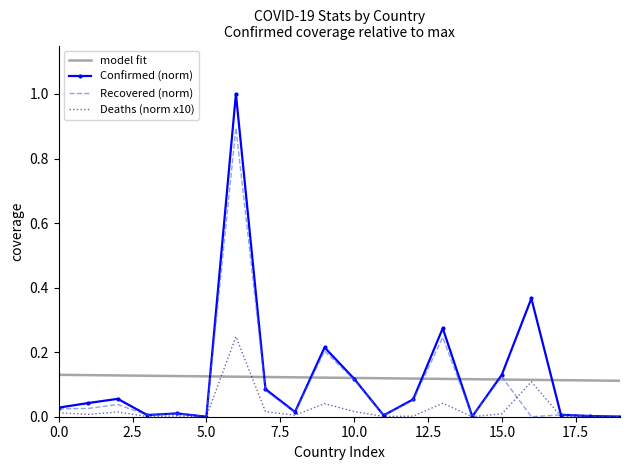

The value of Deaths at Algeria is 0.0. True or false?

False